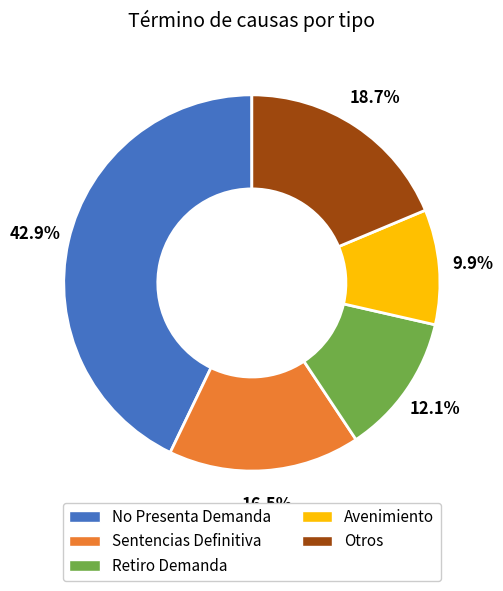

Between Retiro Demanda and No Presenta Demanda, which is larger?

No Presenta Demanda